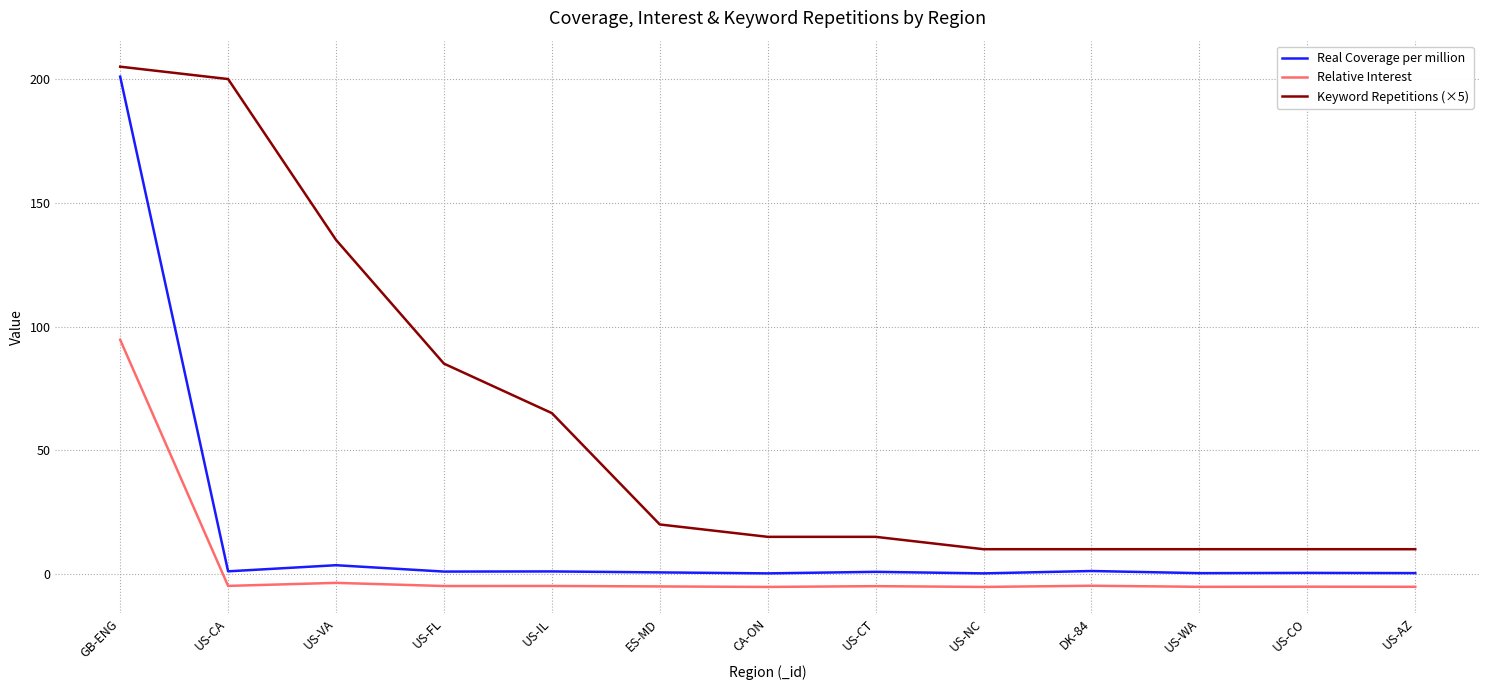

True or false: Keyword Repetitions (×5) and Relative Interest cross at least once.

False